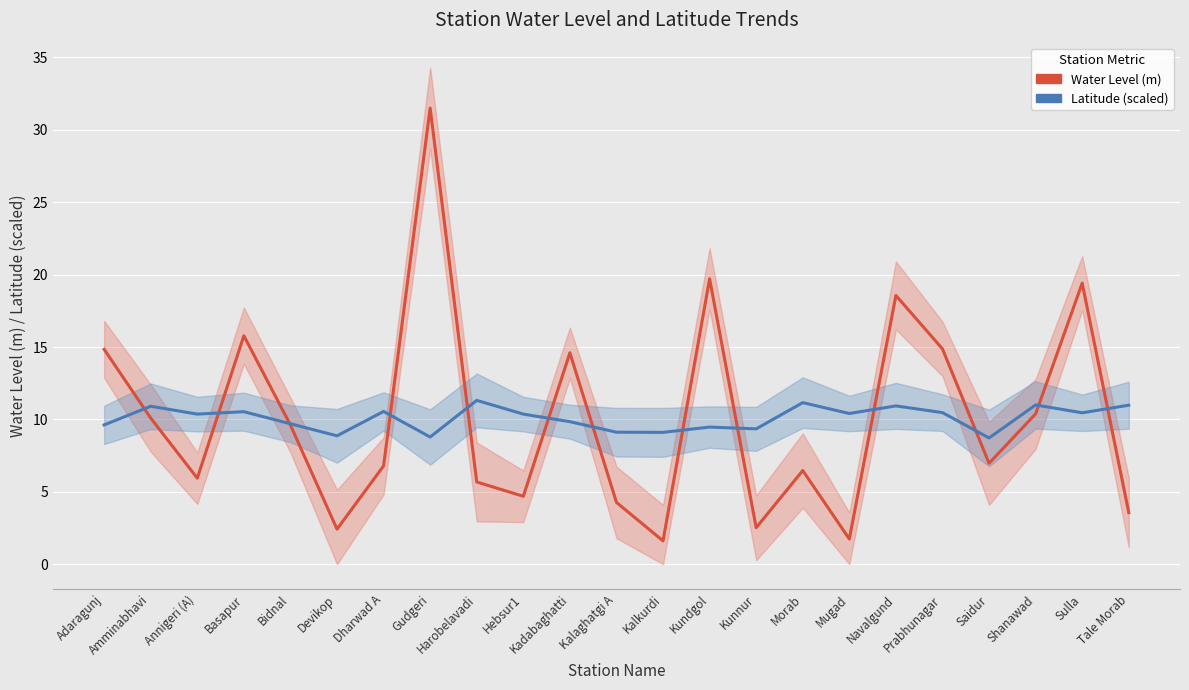

At Prabhunagar, list the series in order from largest to smallest.

Water Level (m), Latitude (scaled)